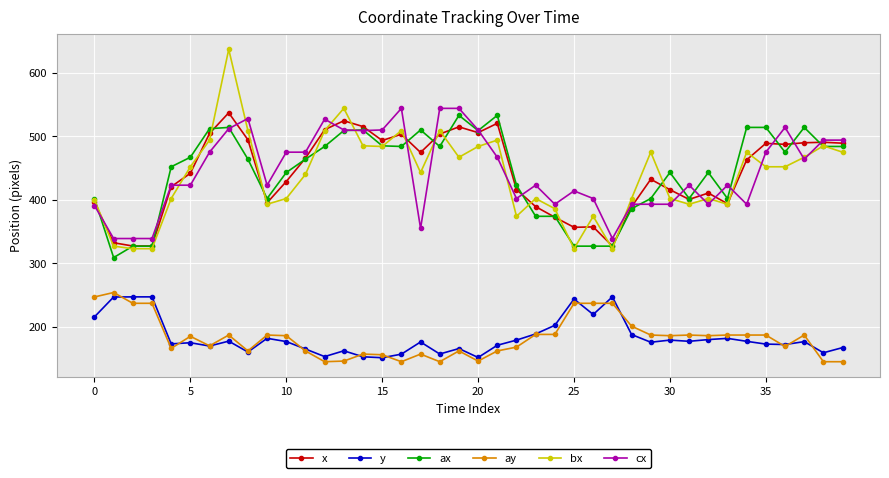

What is the lowest value of the bx series?

323.0